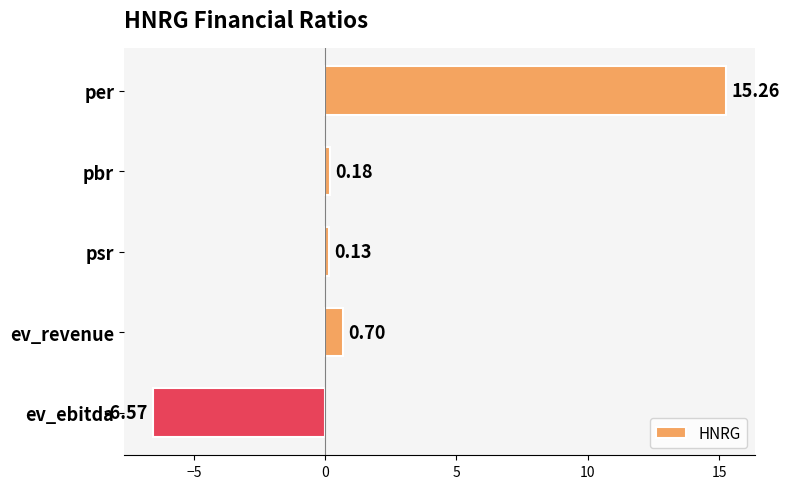

How many values are below zero?

1